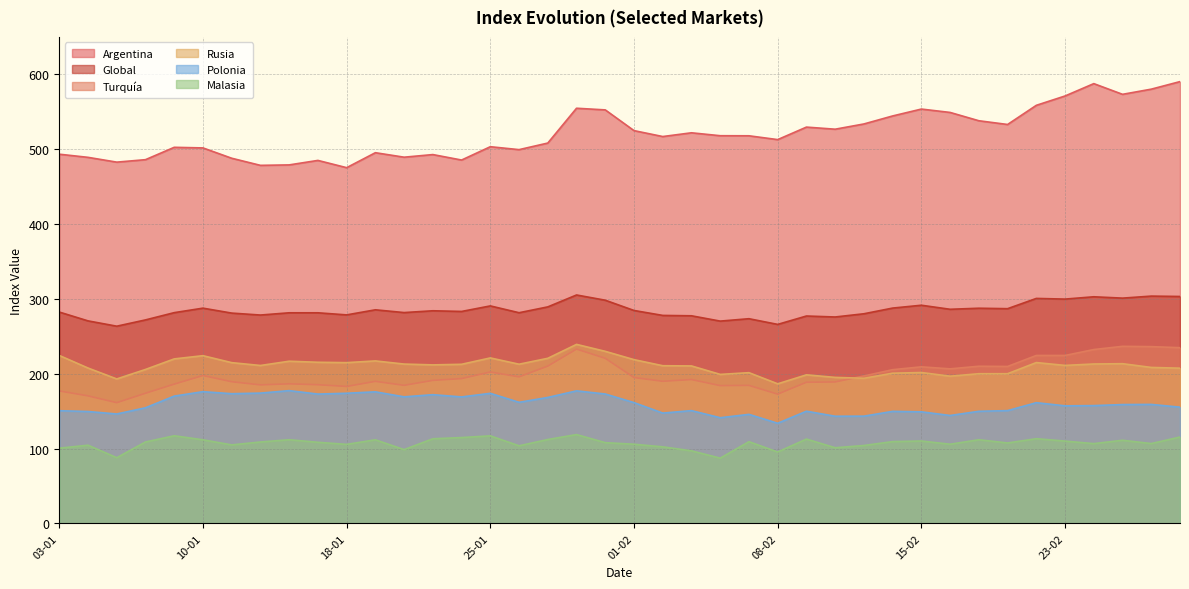

List the series in order of their peak value, lowest first.

Malasia, Polonia, Turquía, Rusia, Global, Argentina